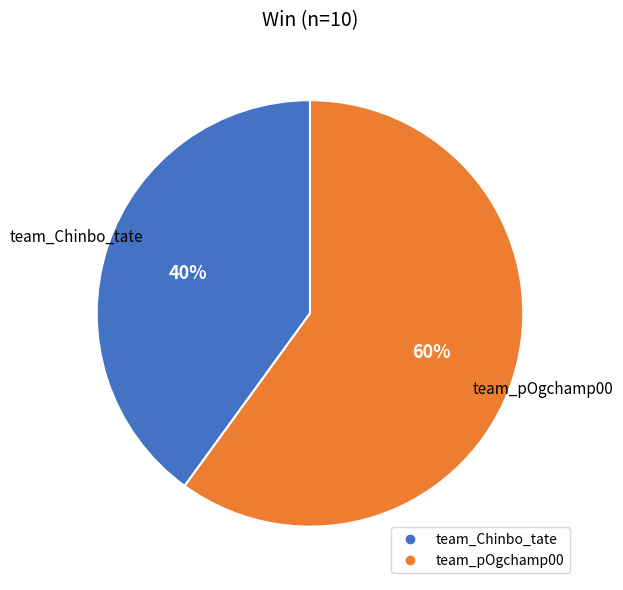

Do team_Chinbo_tate and team_pOgchamp00 together represent more than half of the pie?

Yes